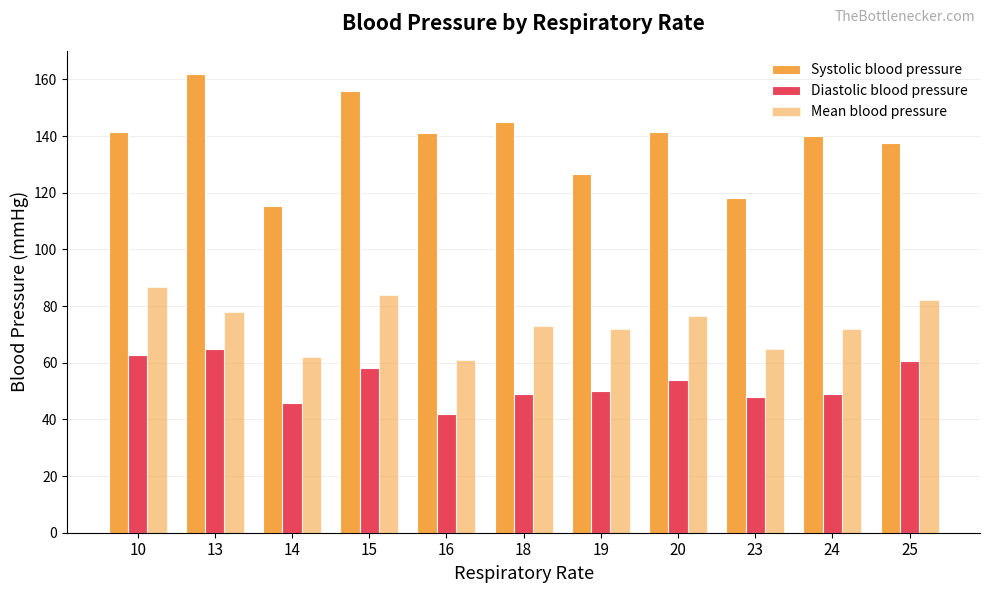

How many data points in Mean blood pressure are less than 73?

5